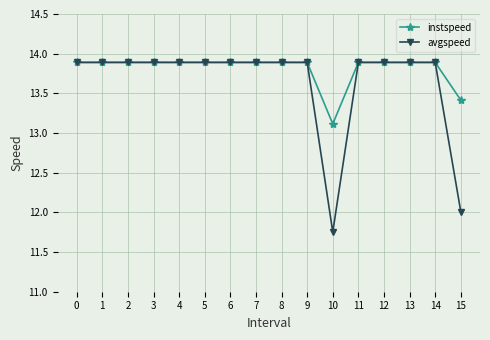

What is the spread (max minus min) of values at 15?

1.4